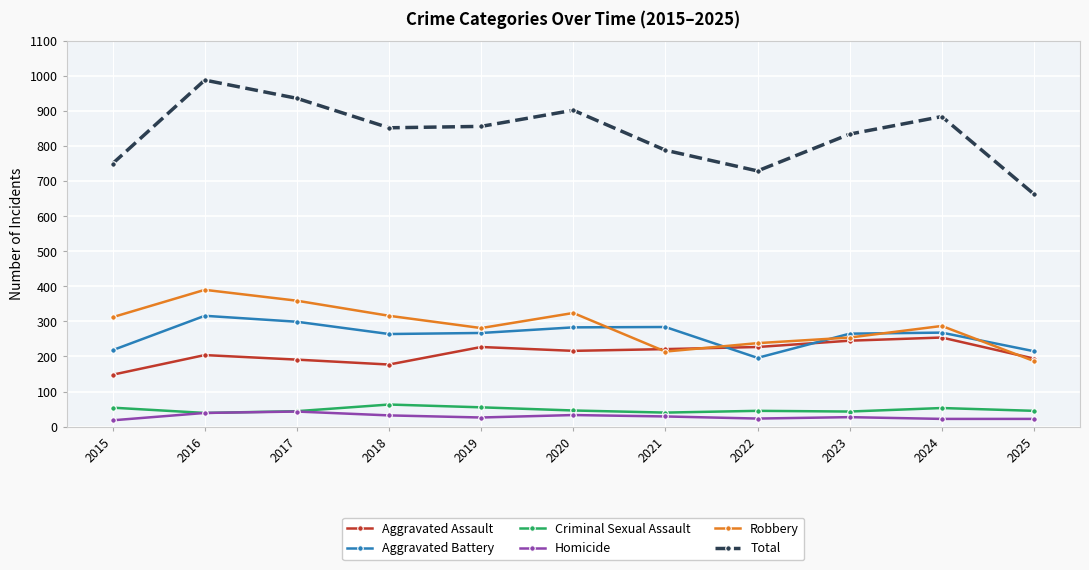

The Robbery series shows 187 at 2025. True or false?

True